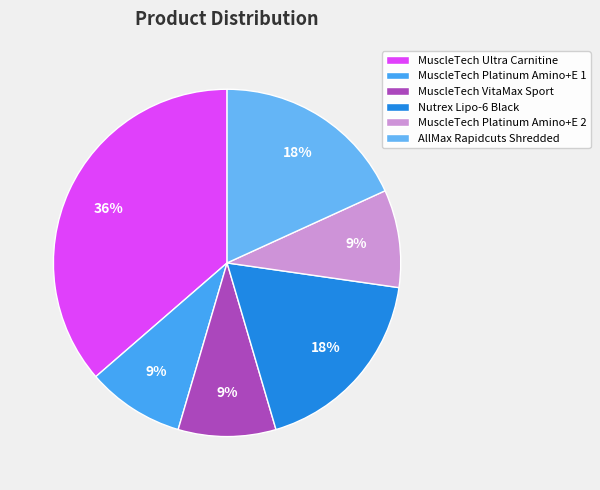

To the nearest percent, what is the difference between the largest and smallest slice percentages?

27%